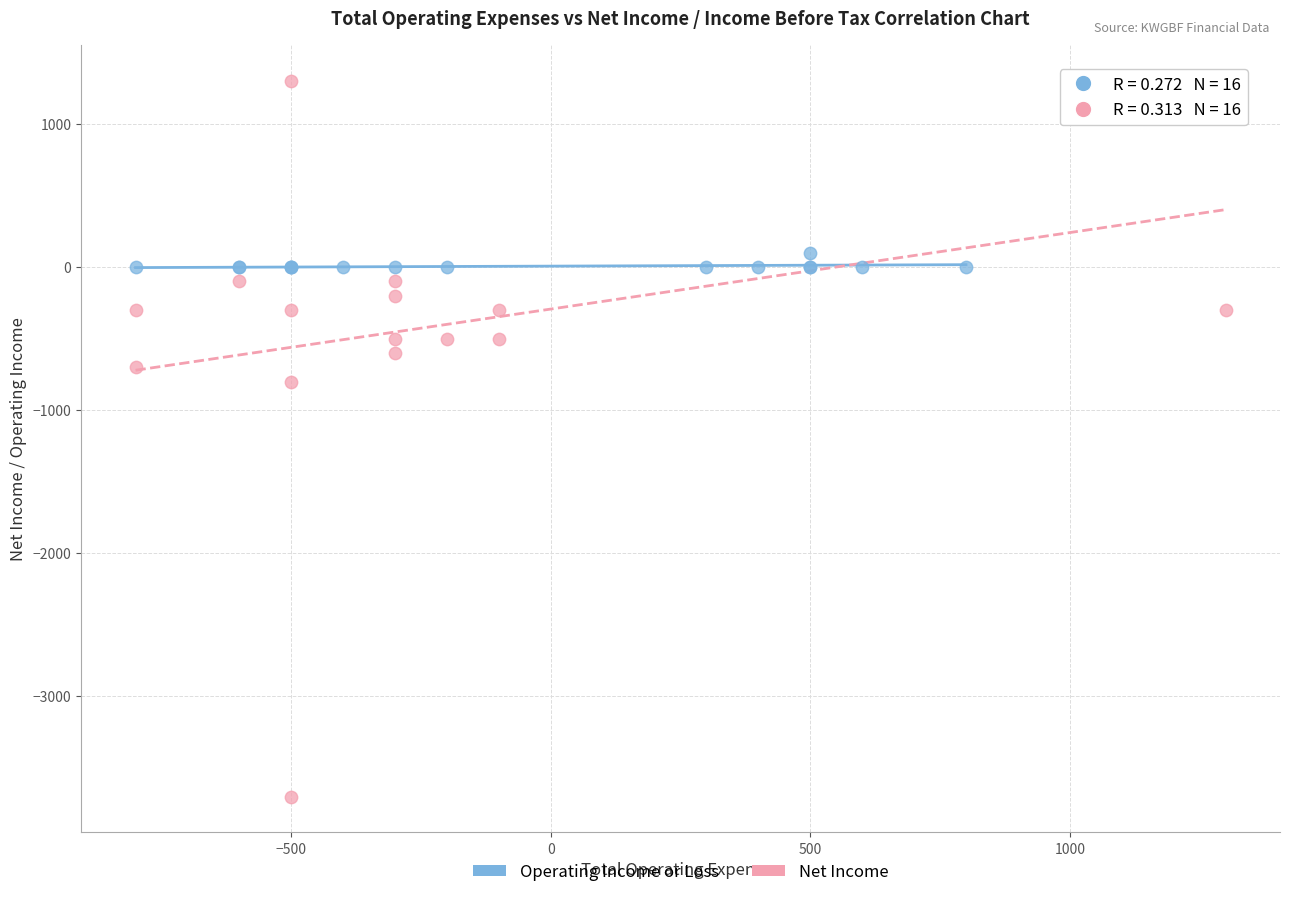

Which series reaches the maximum Y coordinate?

Net Income